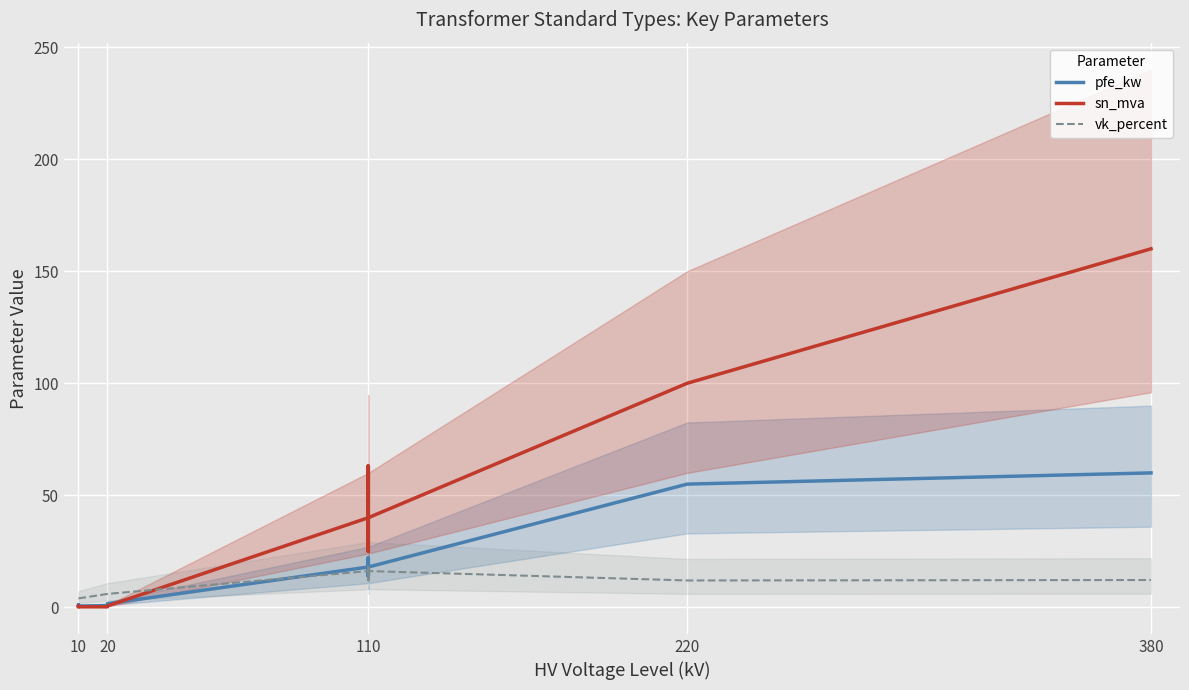

How many interior local peaks does the pfe_kw series have?

3